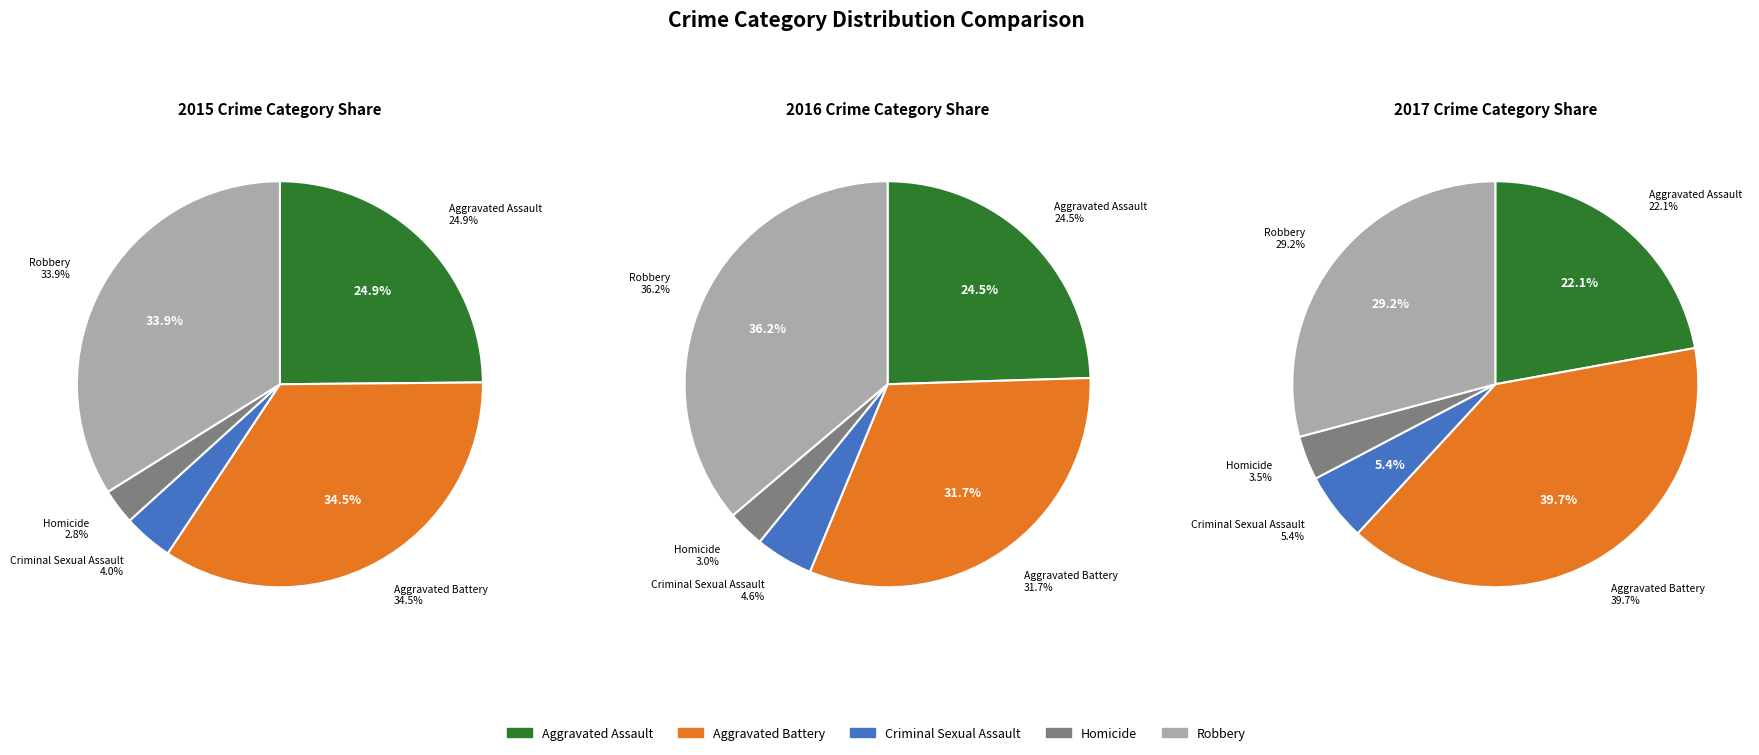

To the nearest percent, what is the difference between the largest and smallest slice percentages?

32%